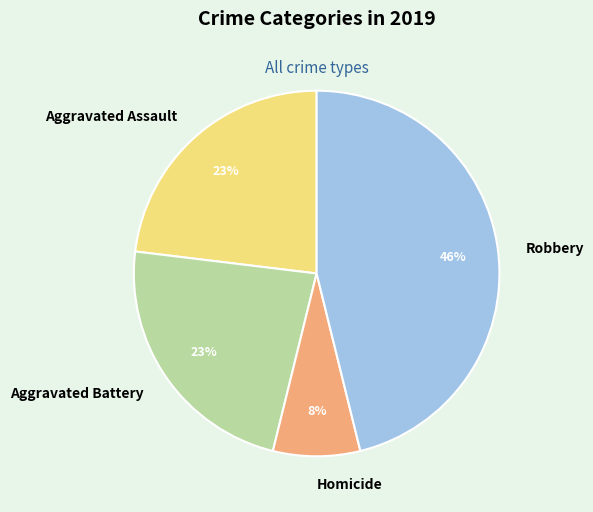

Count the number of slices in the pie.

4